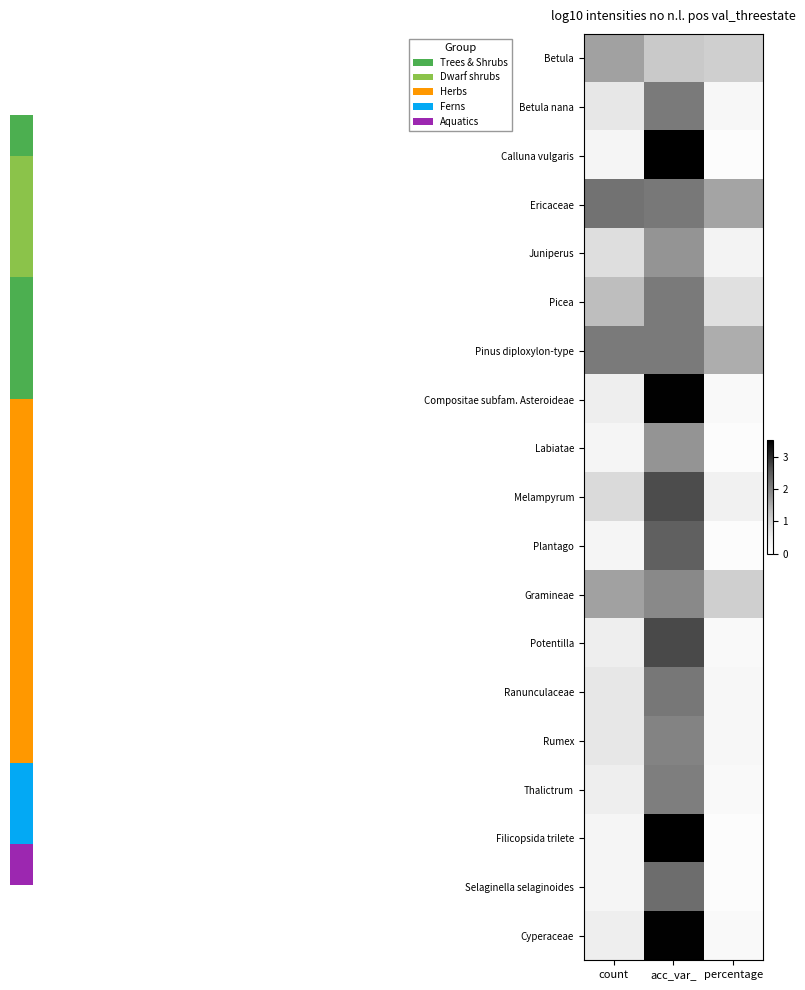

Reading left to right, what are all the values shown in this chart?

Betula: count=1.6	acc_var_=1.1	percentage=1.0
Betula nana: count=0.6	acc_var_=2.1	percentage=0.2
Calluna vulgaris: count=0.3	acc_var_=3.5	percentage=0.1
Ericaceae: count=2.2	acc_var_=2.1	percentage=1.6
Juniperus: count=0.8	acc_var_=1.8	percentage=0.3
Picea: count=1.3	acc_var_=2.1	percentage=0.7
Pinus diploxylon-type: count=2.1	acc_var_=2.1	percentage=1.5
Compositae subfam. Asteroideae: count=0.5	acc_var_=3.5	percentage=0.2
Labiatae: count=0.3	acc_var_=1.8	percentage=0.1
Melampyrum: count=0.8	acc_var_=2.7	percentage=0.4
Plantago: count=0.3	acc_var_=2.4	percentage=0.1
Gramineae: count=1.6	acc_var_=1.9	percentage=1.0
Potentilla: count=0.5	acc_var_=2.7	percentage=0.2
Ranunculaceae: count=0.6	acc_var_=2.1	percentage=0.2
Rumex: count=0.6	acc_var_=2.0	percentage=0.2
Thalictrum: count=0.5	acc_var_=2.1	percentage=0.2
Filicopsida trilete: count=0.3	acc_var_=3.5	percentage=0.1
Selaginella selaginoides: count=0.3	acc_var_=2.3	percentage=0.1
Cyperaceae: count=0.5	acc_var_=3.5	percentage=0.2